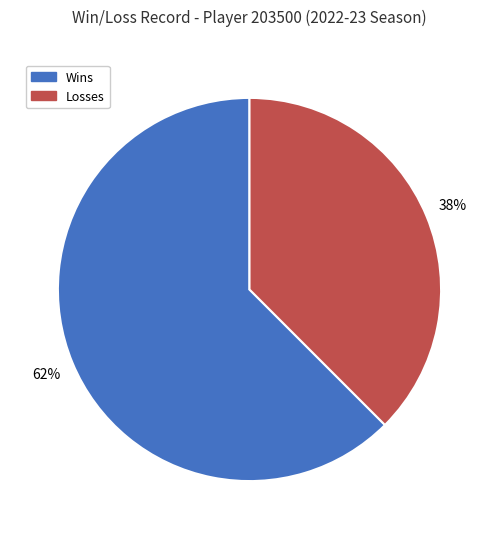

Rank the categories by value from lowest to highest.

Losses, Wins